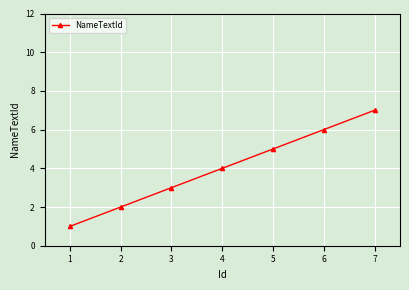

What is the value of the 3rd point from the left?

3